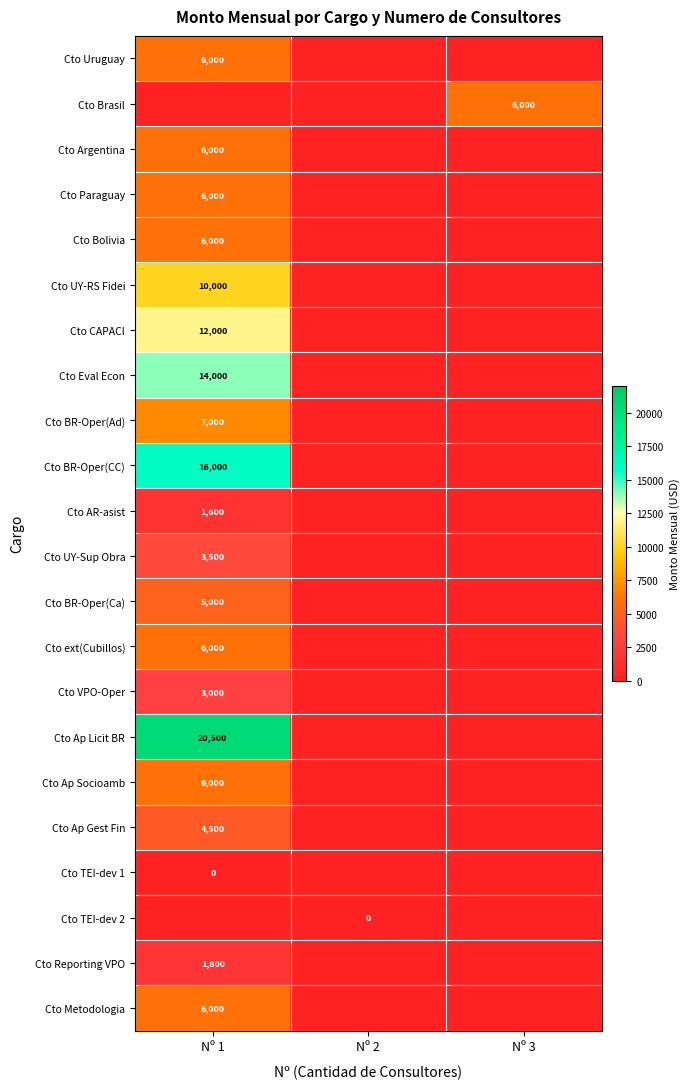

True or false: Cto Bolivia has a value of 2968 at Nº 1.

False